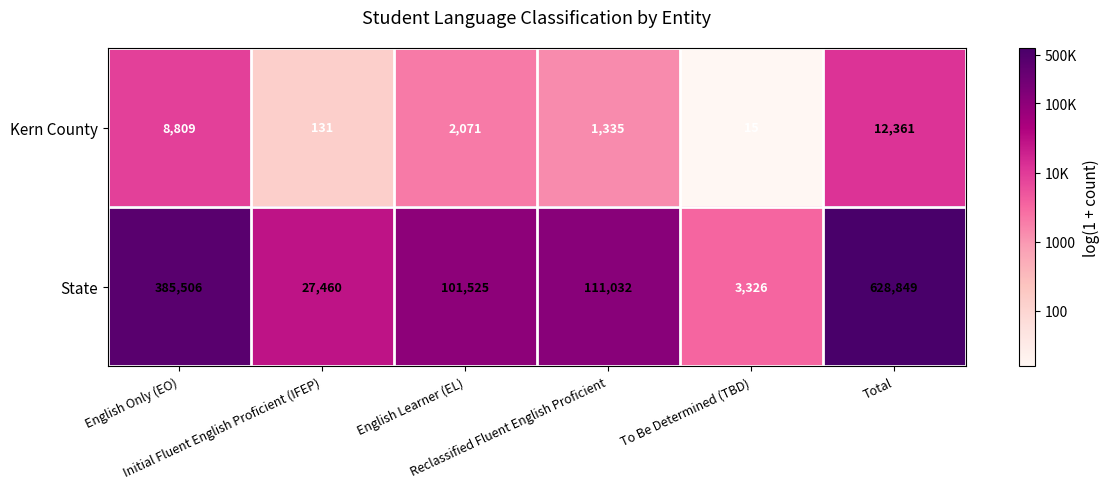

What is the sum of all Kern County values?

24722